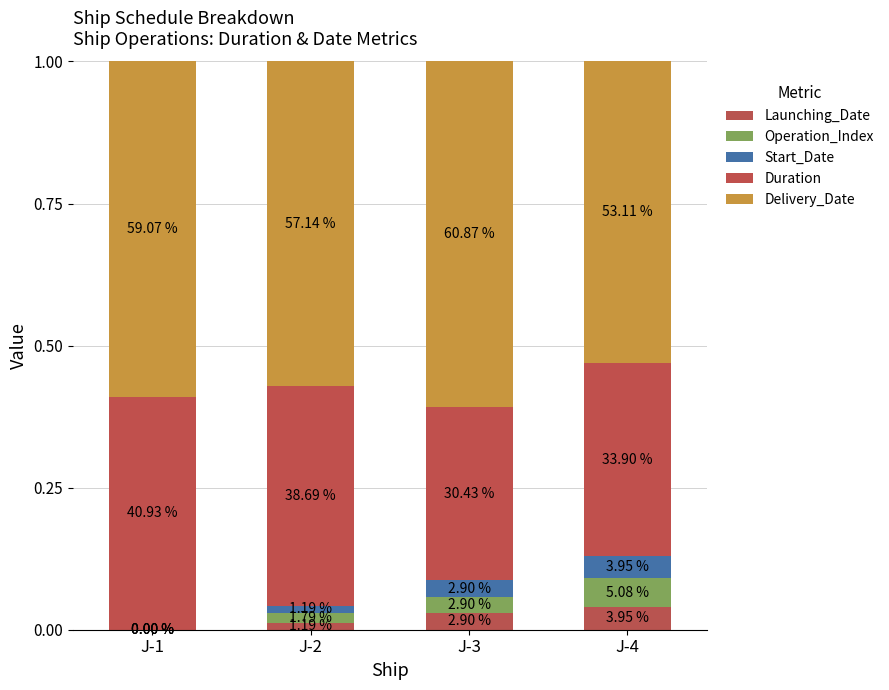

Count the Launching_Date values in the range 0 to 1.

4